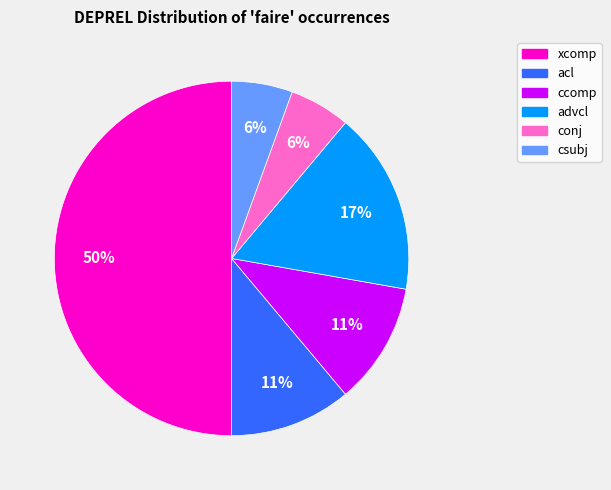

Does conj represent more than half of the total?

No